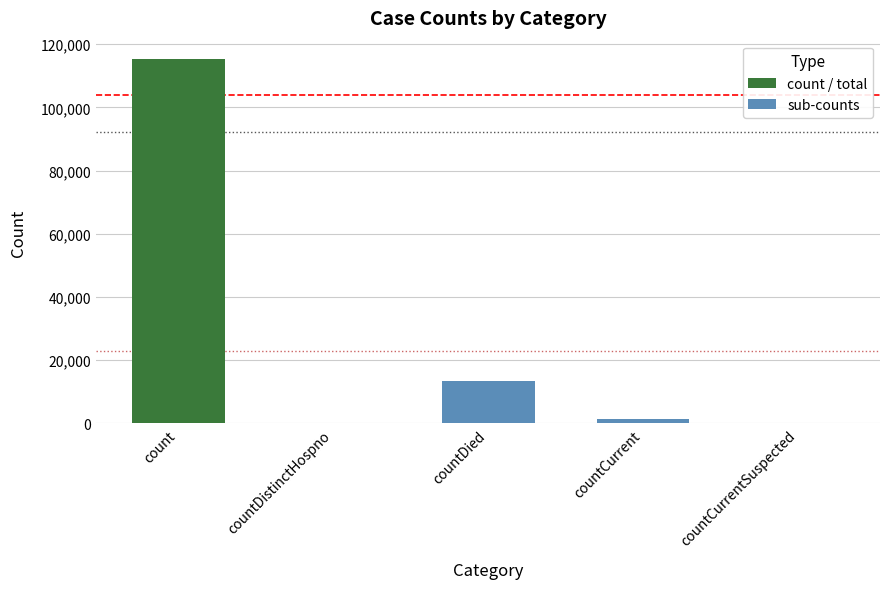

Where is the data nearest to the value 57689?

countDied